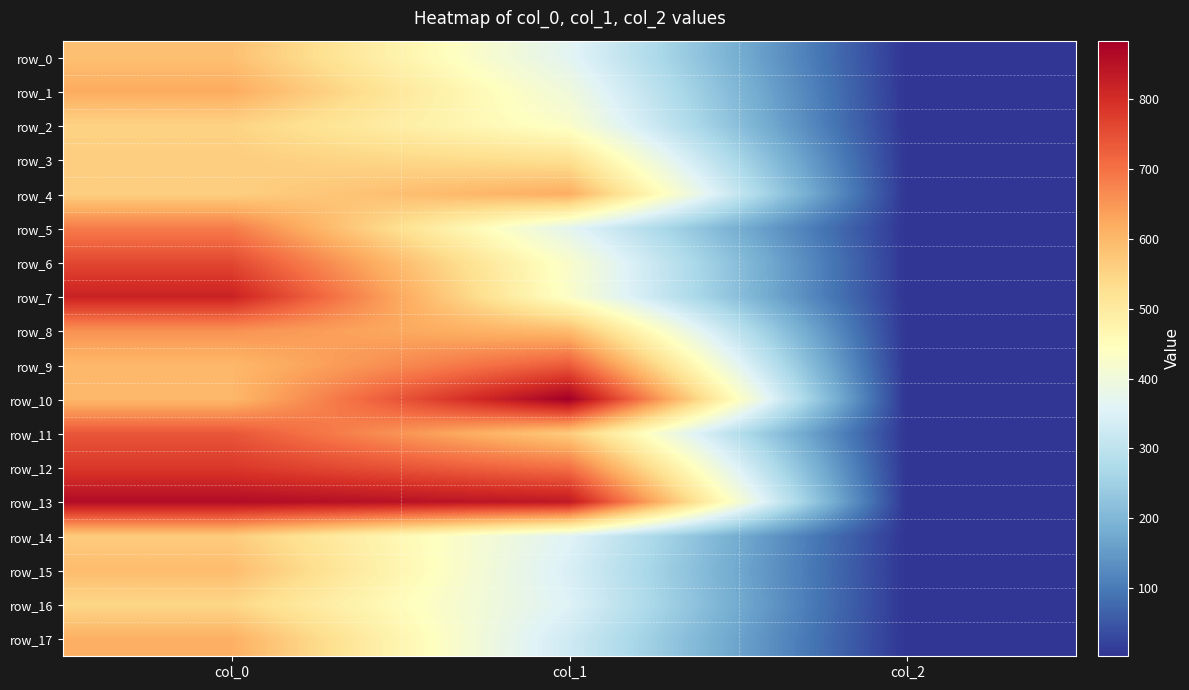

At how many categories does at least one series exceed 387?

2